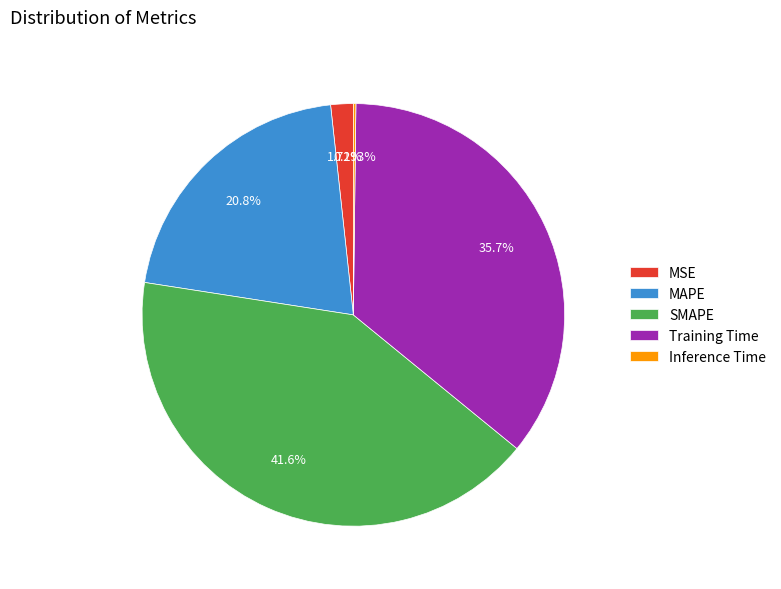

Is there a majority slice in this chart?

No